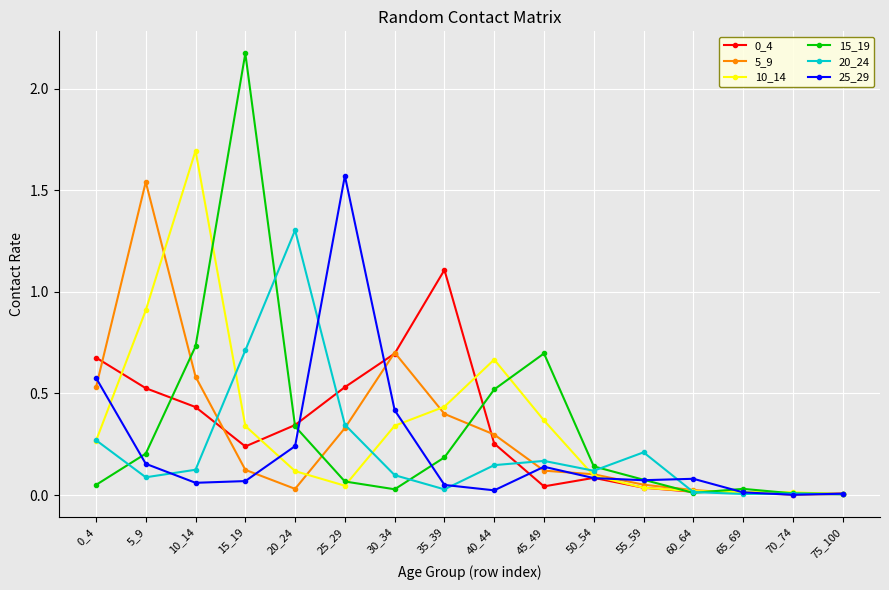

What is the spread (max minus min) of values at 15_19?

2.1